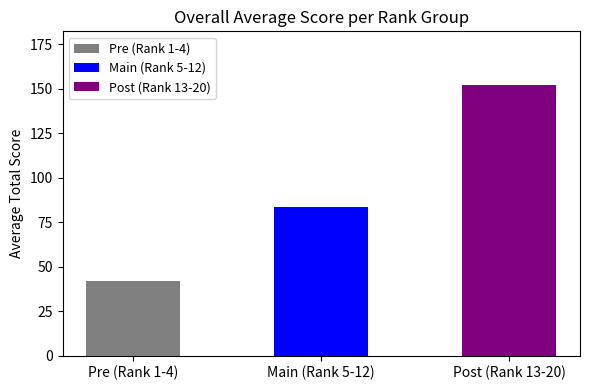

True or false: the data shows 42.2 at Pre (Rank 1-4).

True